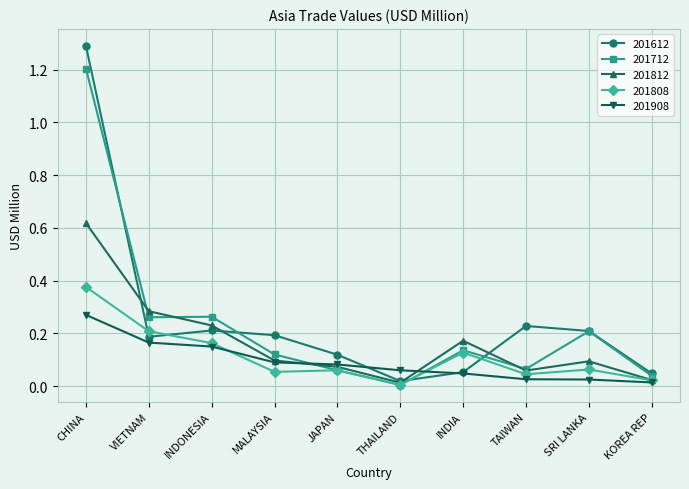

At which label does 201808 reach its peak?

CHINA